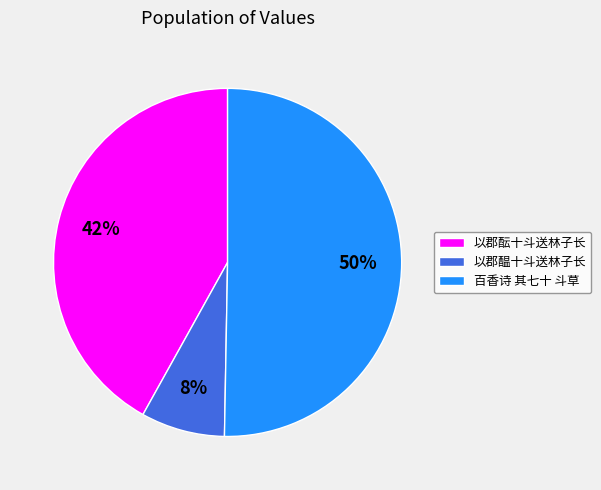

The 百香诗 其七十 斗草 slice represents 58% of the pie. True or false?

False